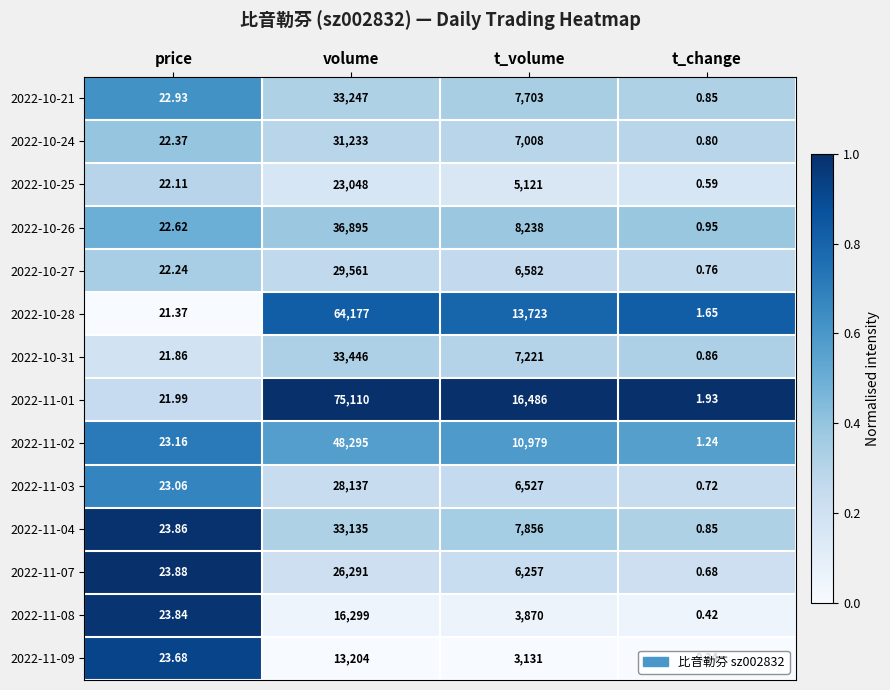

Which category has the highest value in the 2022-11-01 series?

volume